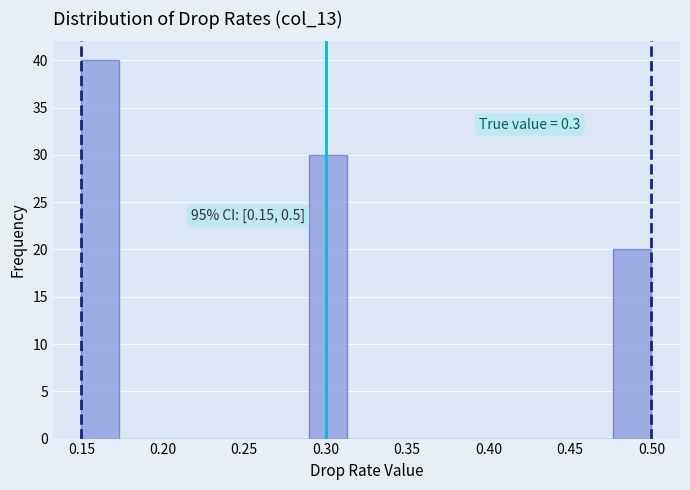

Over which range of the x-axis is the bar tallest?

0.150 to 0.175